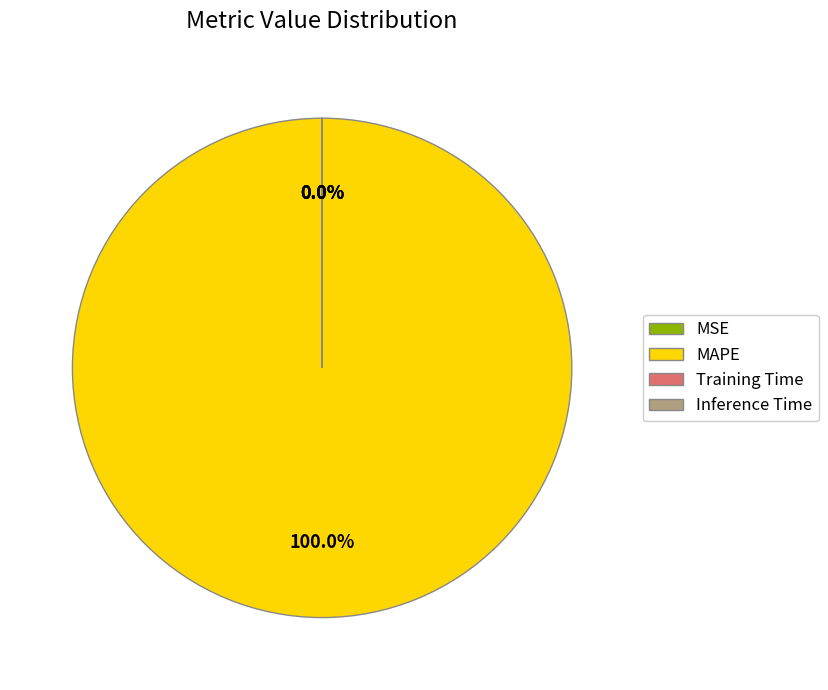

Does MAPE account for over 50% of the chart?

Yes